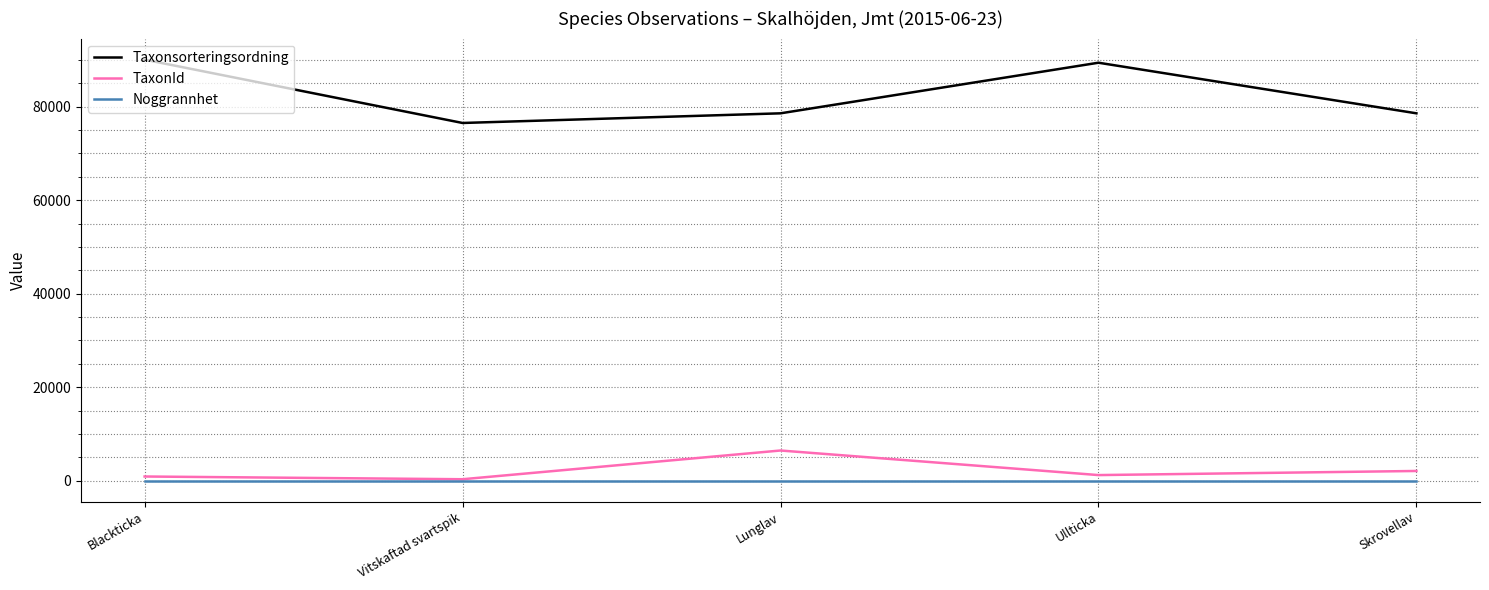

Which series changed the most between Vitskaftad svartspik and Lunglav?

TaxonId